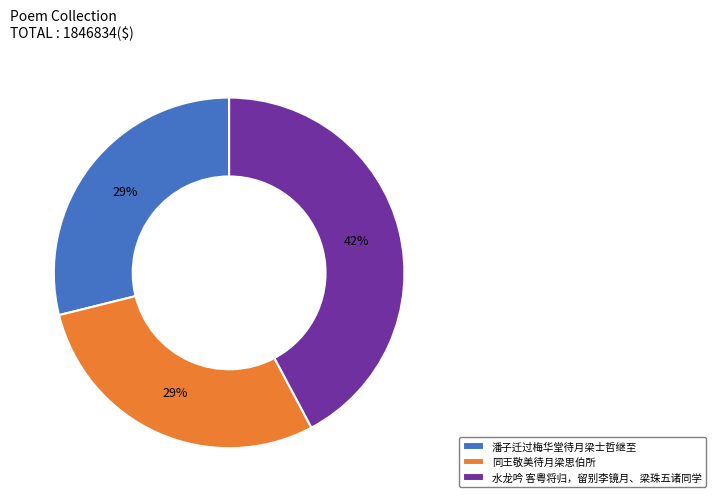

Does any single category account for the majority?

No